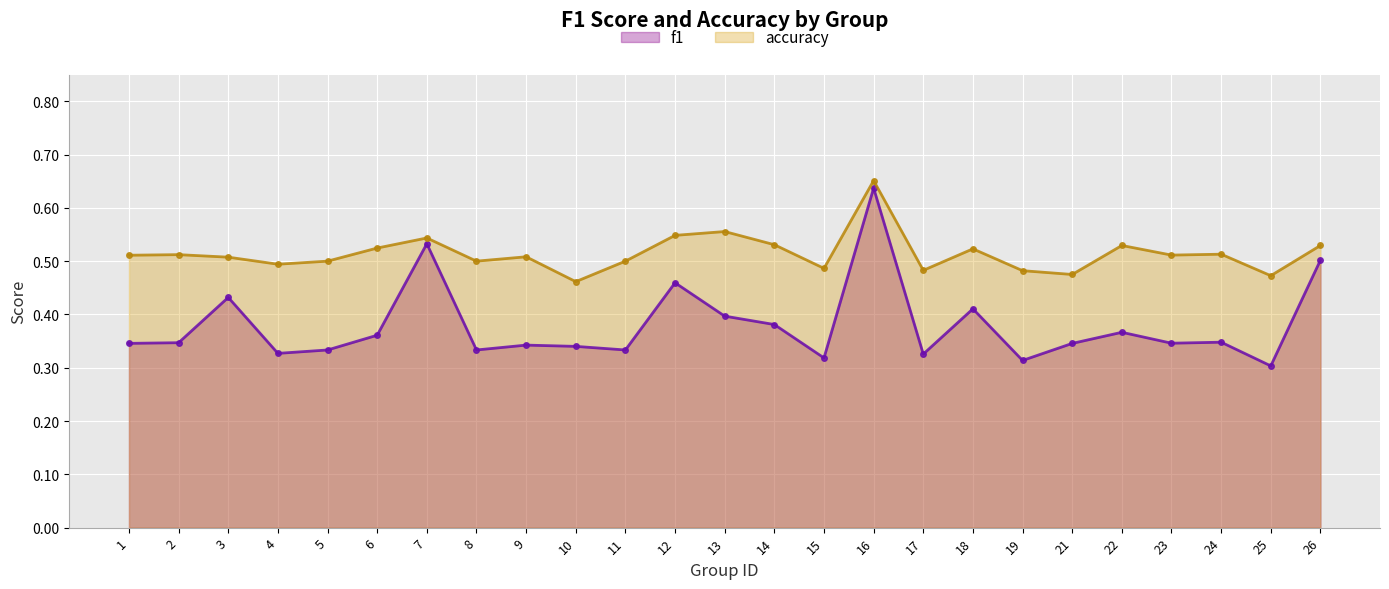

Between 22 and 25, which series saw the biggest shift?

f1